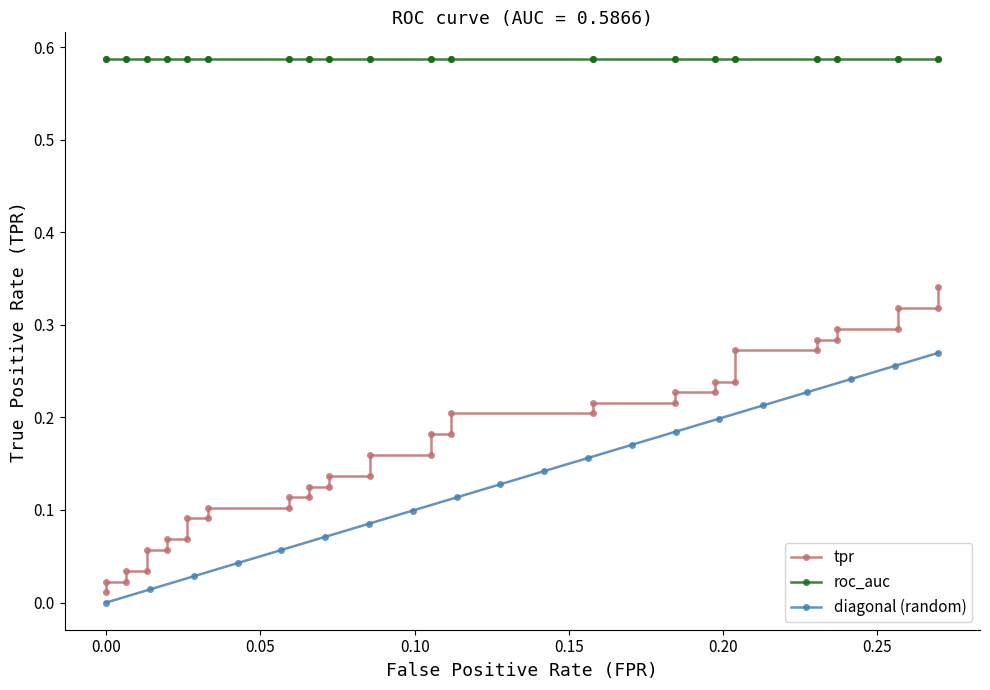

Reading left to right, what are all the values shown in this chart?

0.0	0.0	0.0	0.0	0.0	0.1	0.1	0.1	0.1	0.1	0.1	0.1	0.1	0.1	0.1	0.1	0.1	0.1	0.1	0.2	0.2	0.2	0.2	0.2	0.2	0.2	0.2	0.2	0.2	0.2	0.2	0.3	0.3	0.3	0.3	0.3	0.3	0.3	0.3	0.3